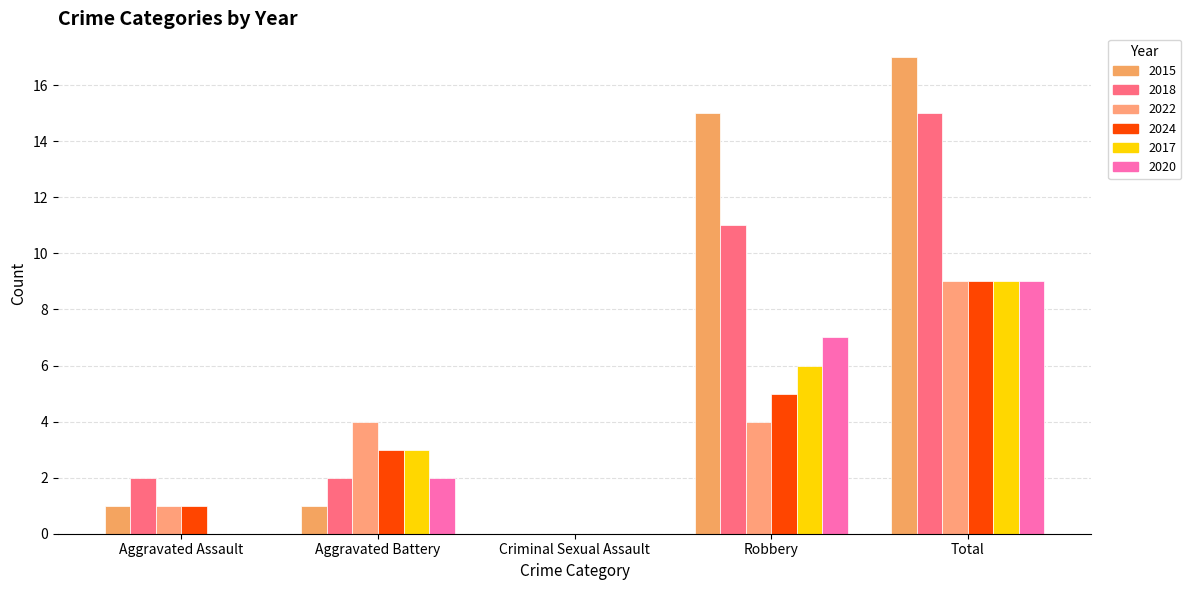

What is the total value across all series at Aggravated Assault?

5